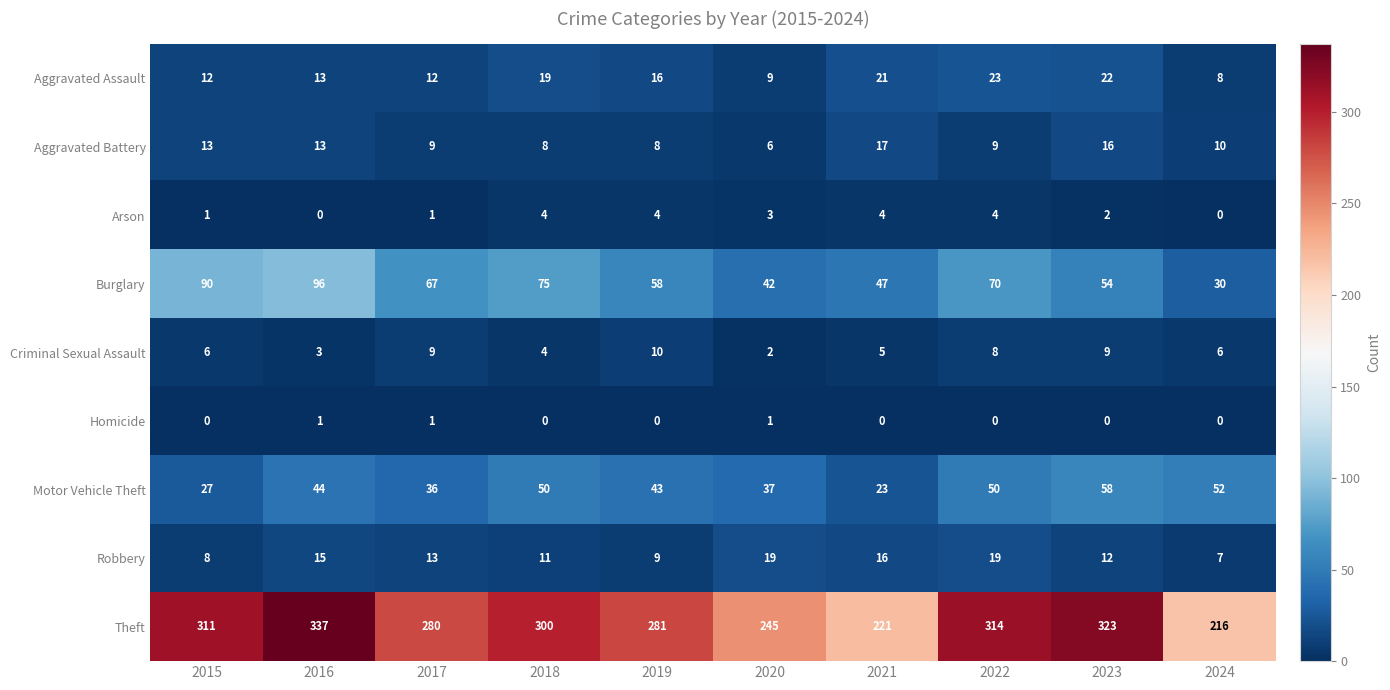

How many distinct data groups are displayed?

9